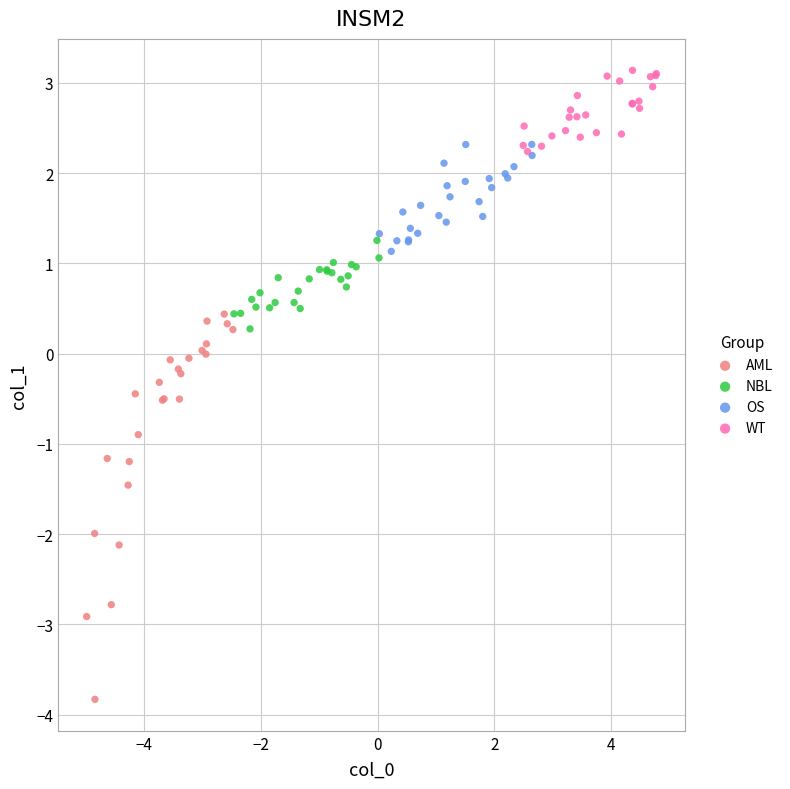

Which series has the widest spread of Y values?

AML